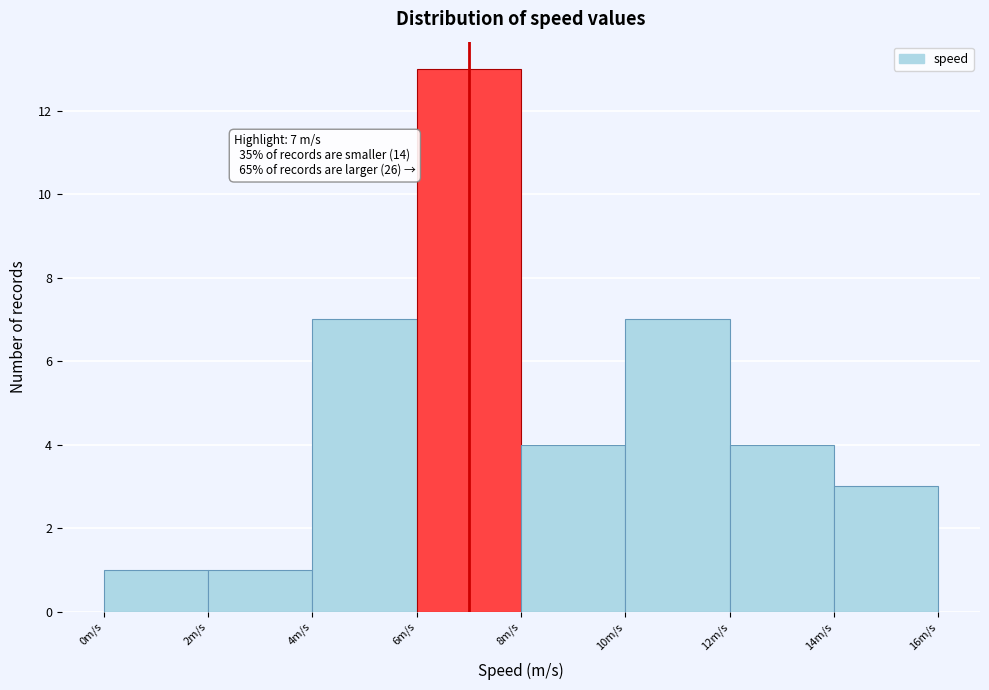

Over which range of the x-axis is the bar tallest?

6 to 8